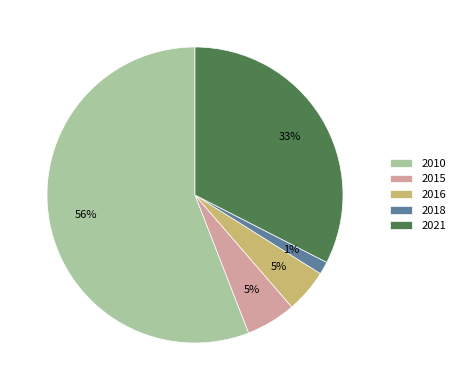

To the nearest percent, what is the combined percentage of 2021 and 2015?

38%